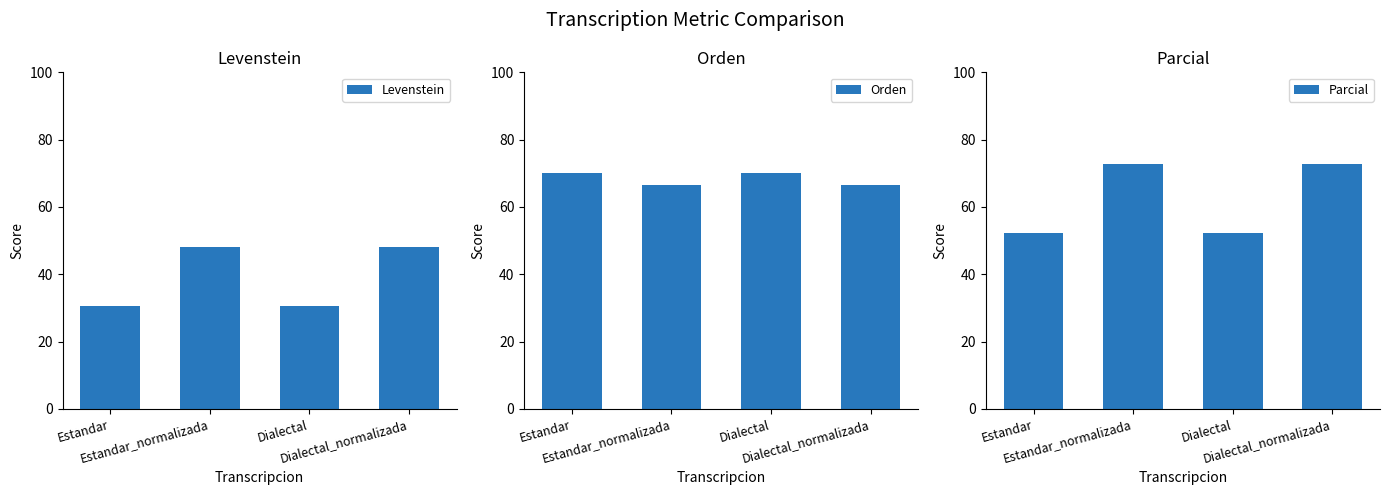

Rank the categories by Parcial value from highest to lowest.

Estandar_normalizada, Dialectal_normalizada, Estandar, Dialectal